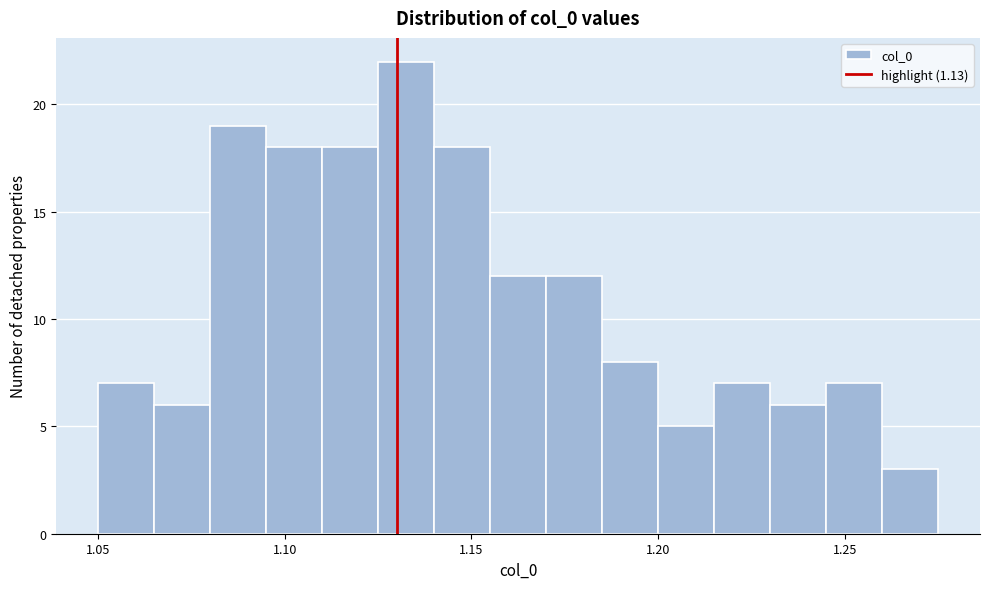

Read against the x-axis, roughly where is the centre of the tallest bar?

1.135